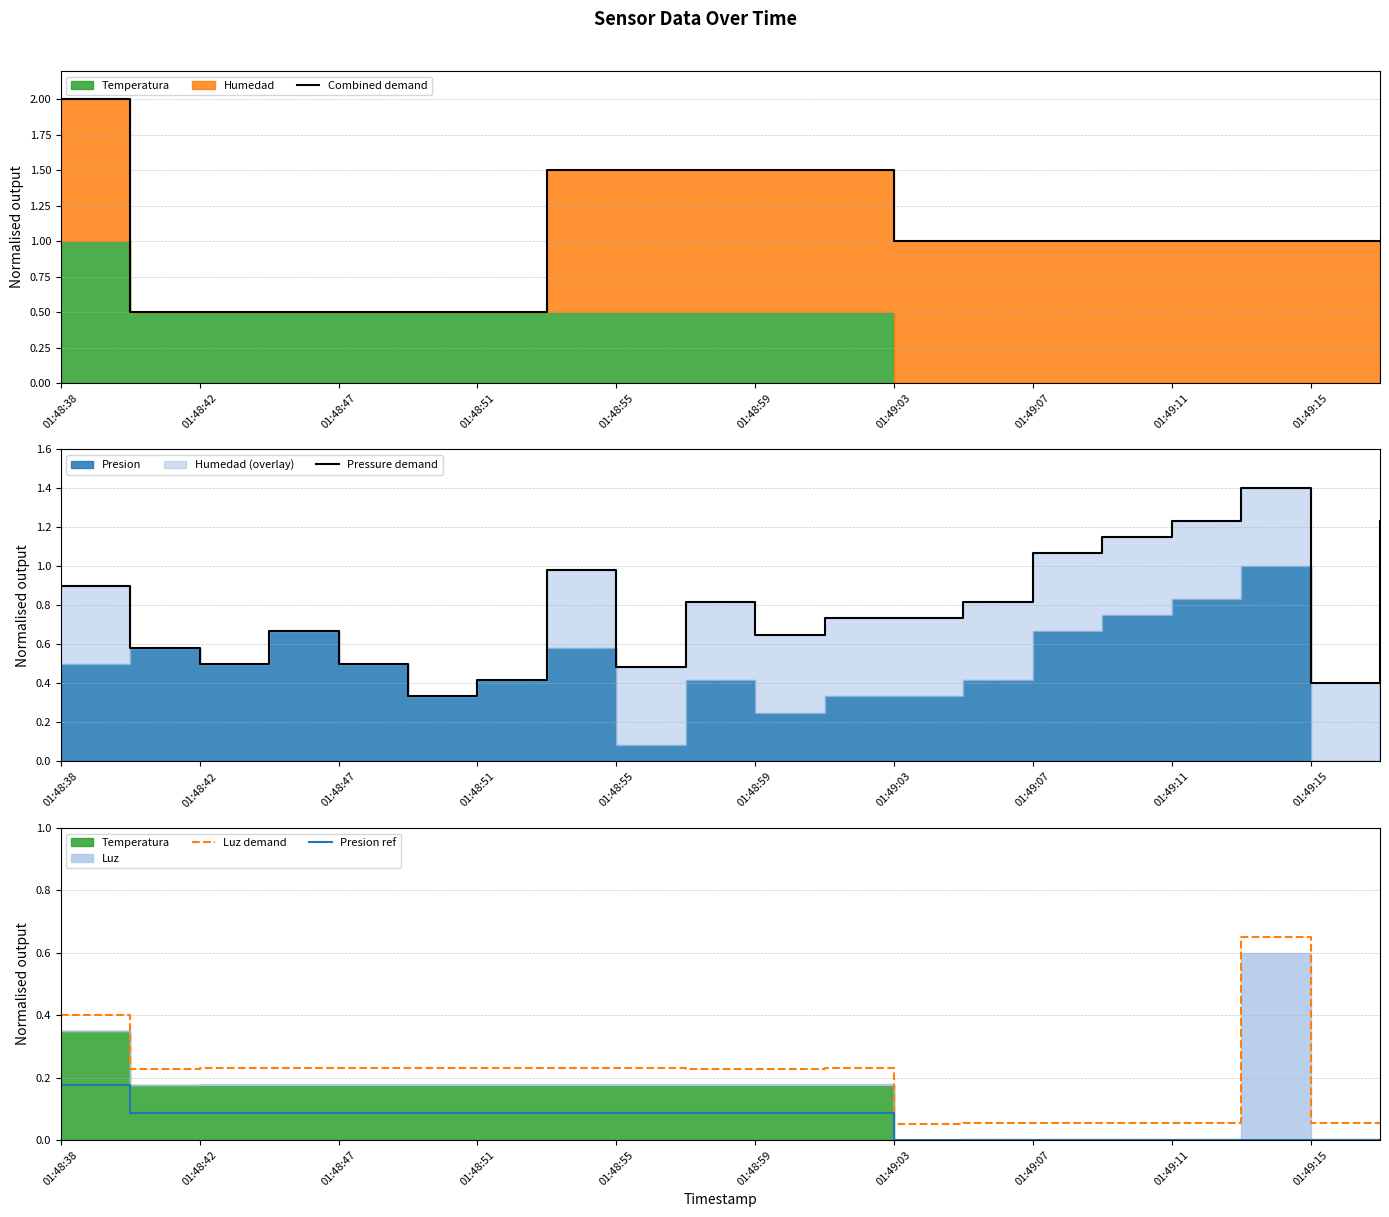

At how many categories does at least one series exceed 1?

11